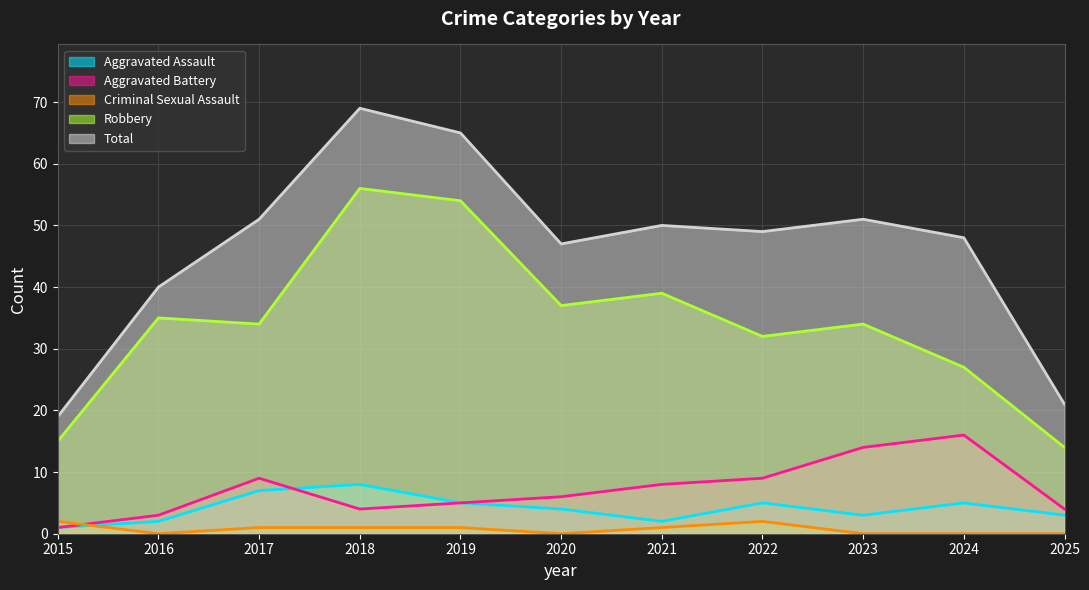

Which series changed the most between 2016 and 2019?

Total